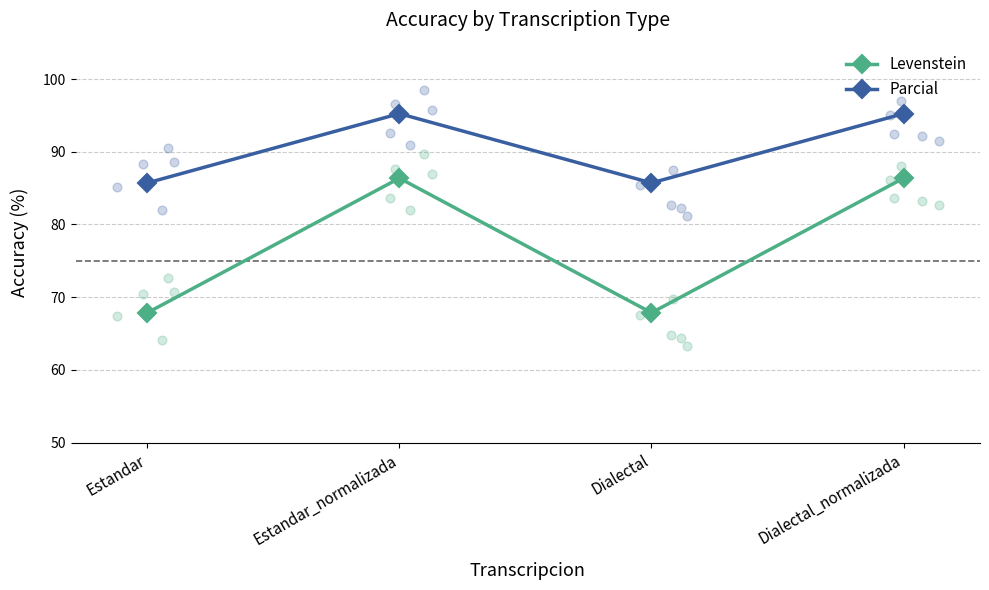

At how many categories does at least one series exceed 72?

4